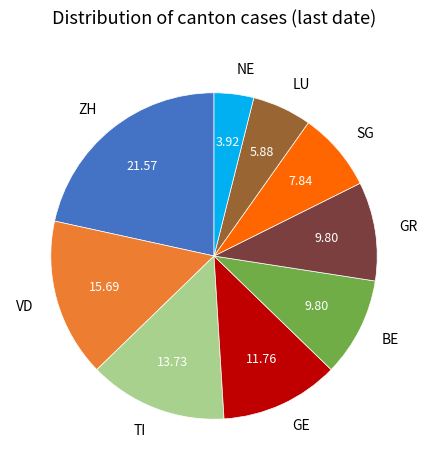

Between ZH and BE, which is larger?

ZH